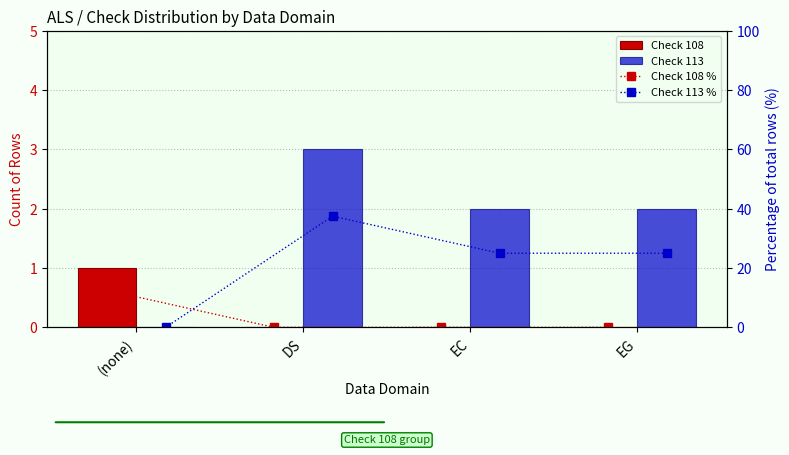

Which category has the highest value in the Check 108 series?

(none)